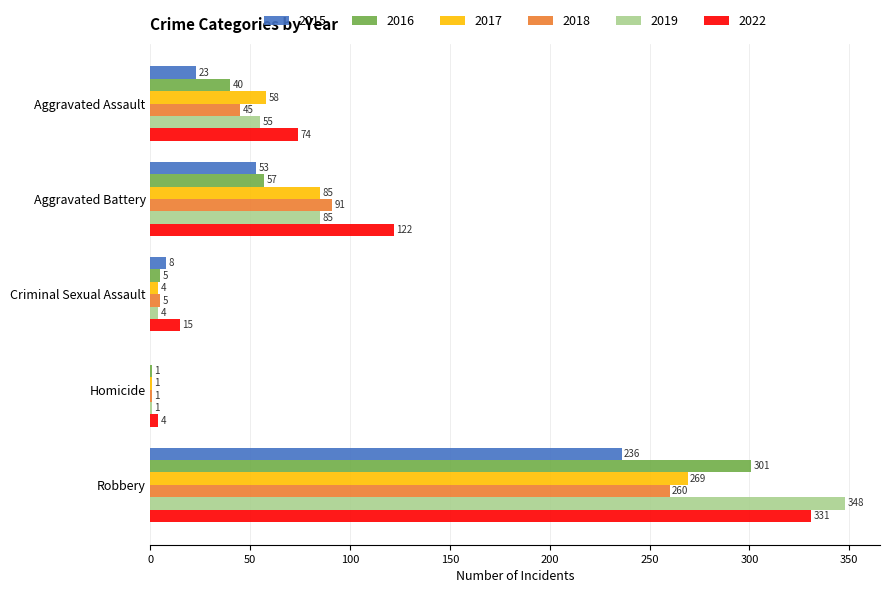

At which category is the sum across all series the highest?

Robbery